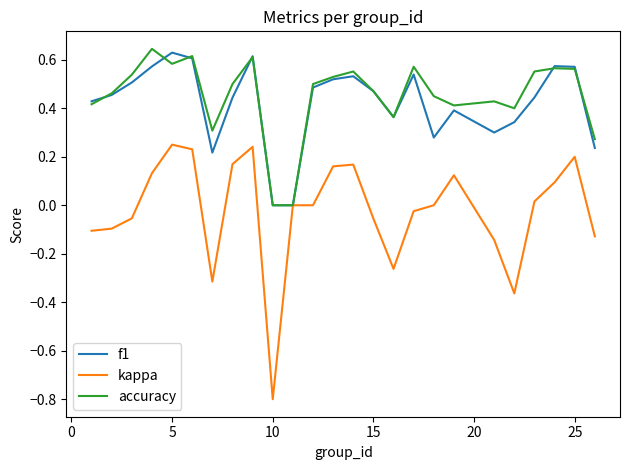

Which series has the largest range (max minus min)?

kappa